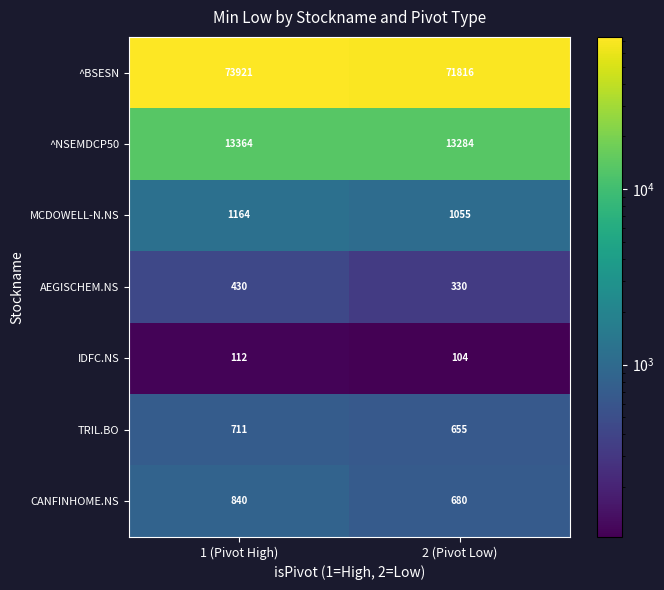

Which series has the largest total across all categories?

^BSESN